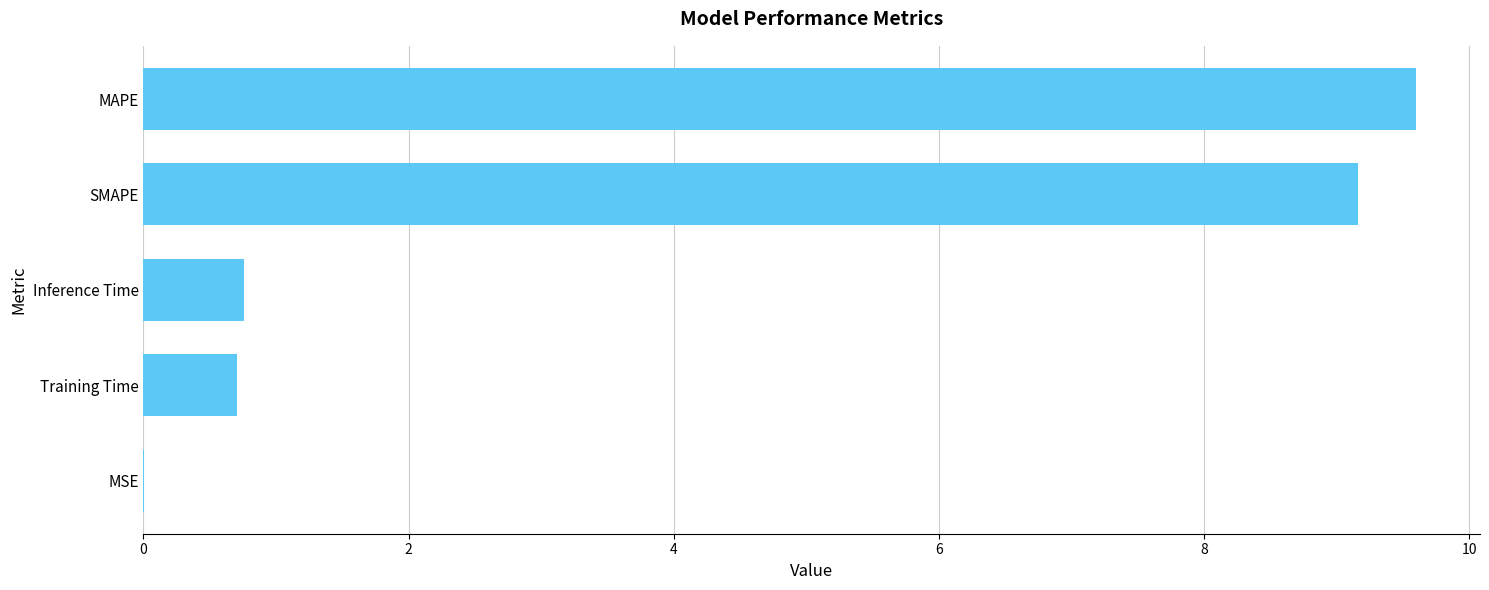

Which has a higher value, SMAPE or MAPE?

MAPE